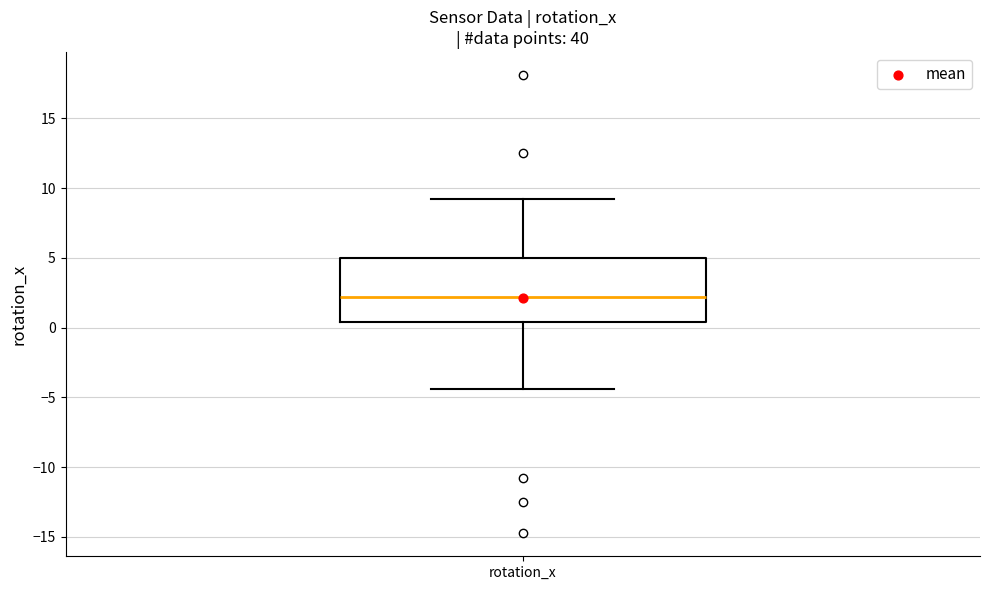

Where does the lower whisker of the box for rotation_x end on the y-axis? The values are not printed on the chart, so give them approximately, as read against the axis.

-4.5